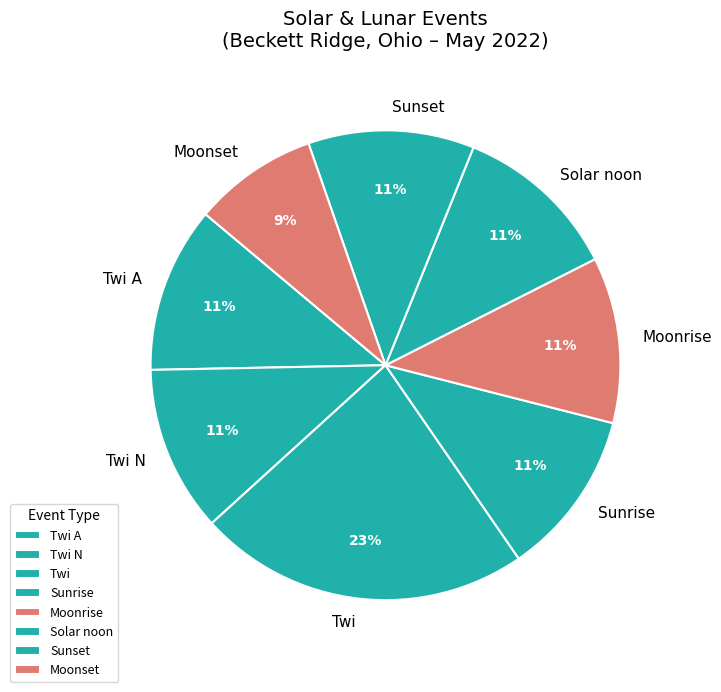

Does Moonset represent more than half of the total?

No